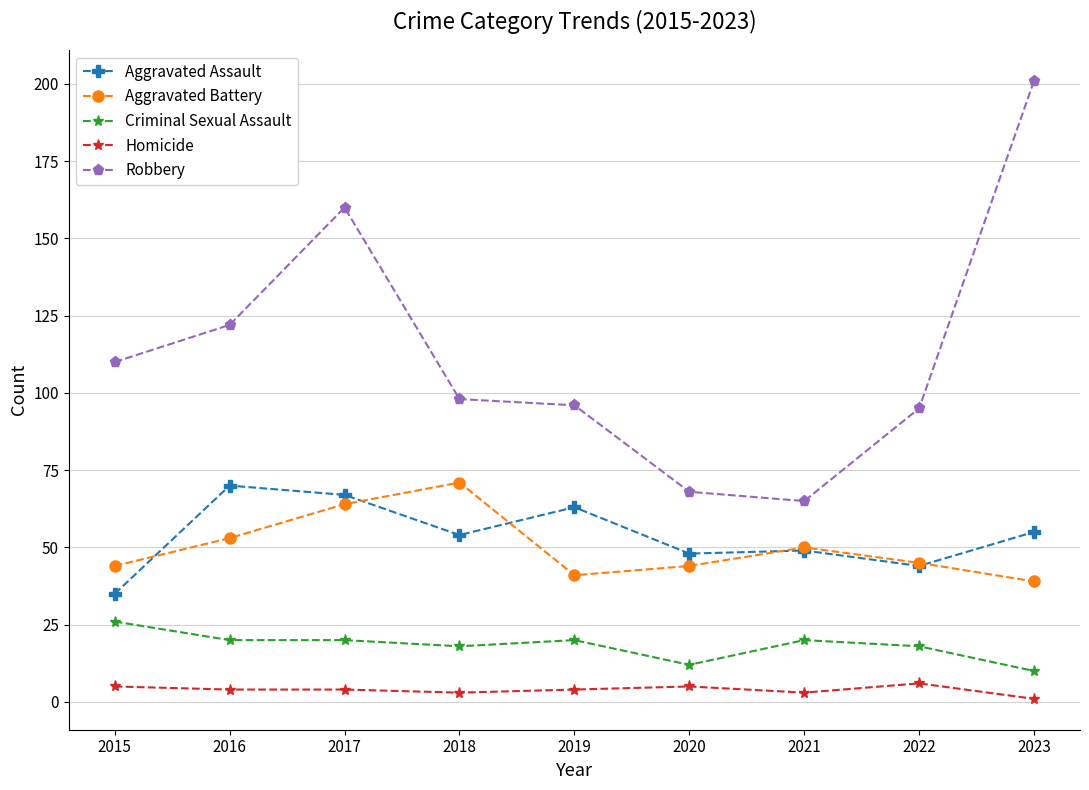

How many lines are shown in the chart?

5